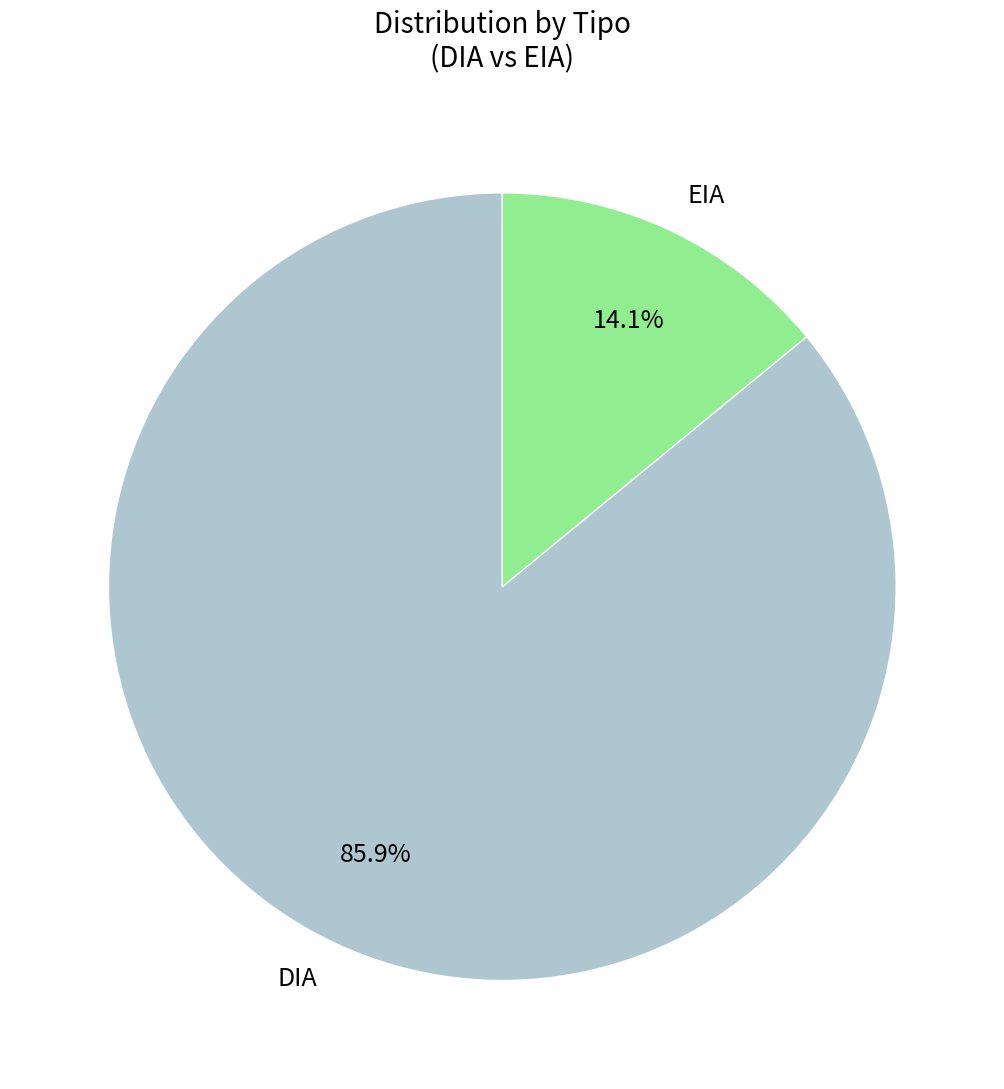

Is the sum of EIA and DIA greater than half?

Yes